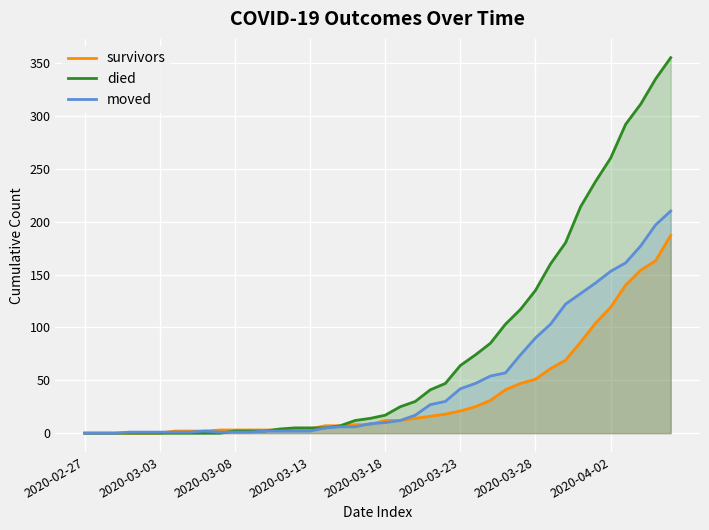

Which series has the widest spread of values?

died